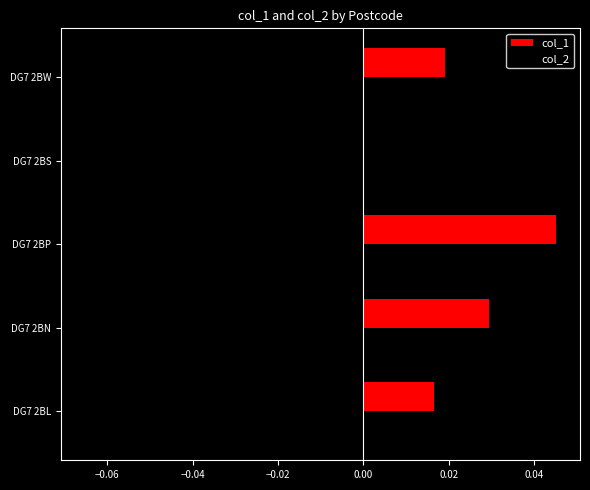

Is it true that col_2 equals -0.0 at DG7 2BS?

True